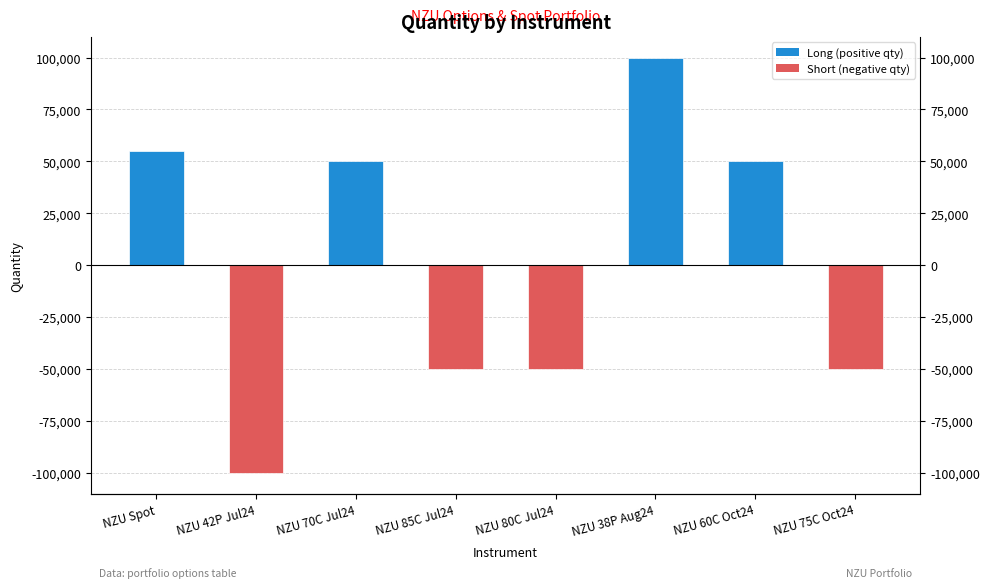

What is the label of the 1st bar from the right?

NZU 75C Oct24